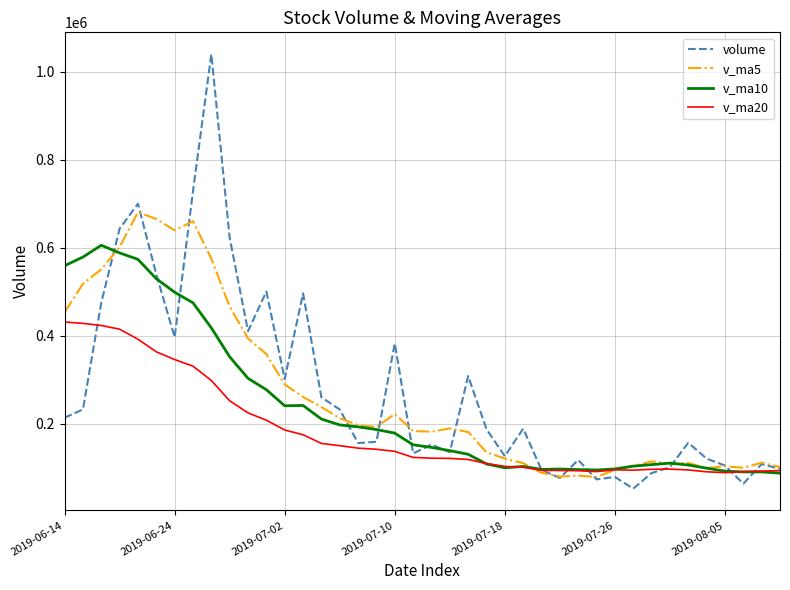

Which series has the widest spread of values?

volume